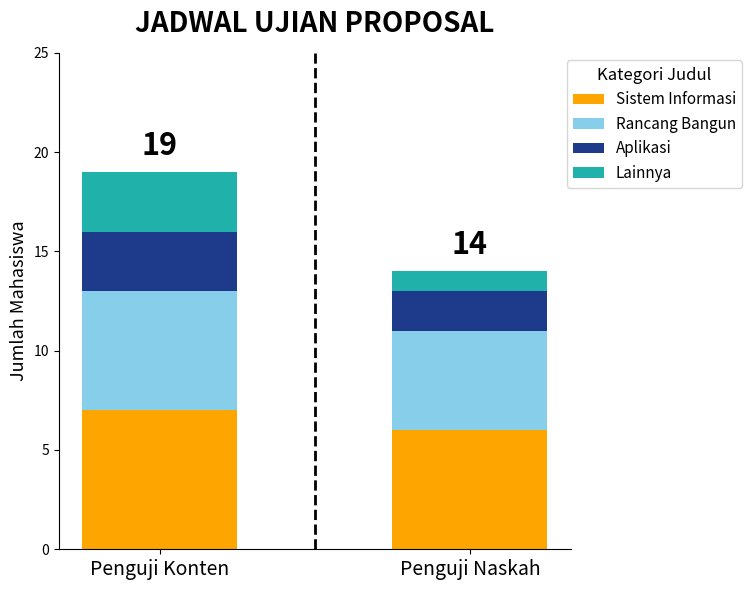

How many bars are there in total?

2